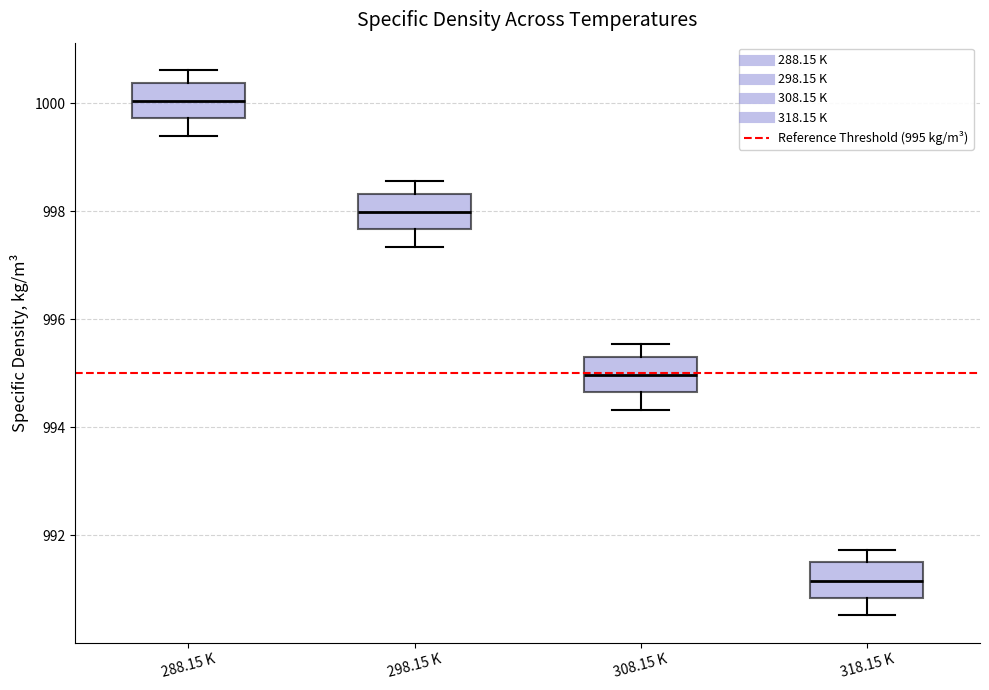

Which box has the lowest median line?

318.15 K